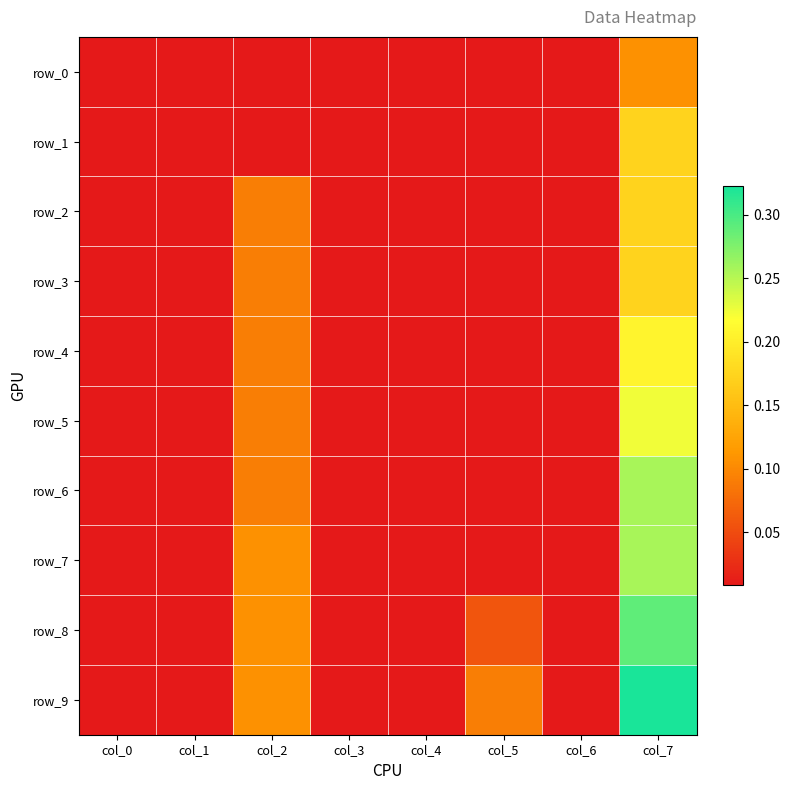

Is it true that row_6 equals 0.0 at col_6?

True